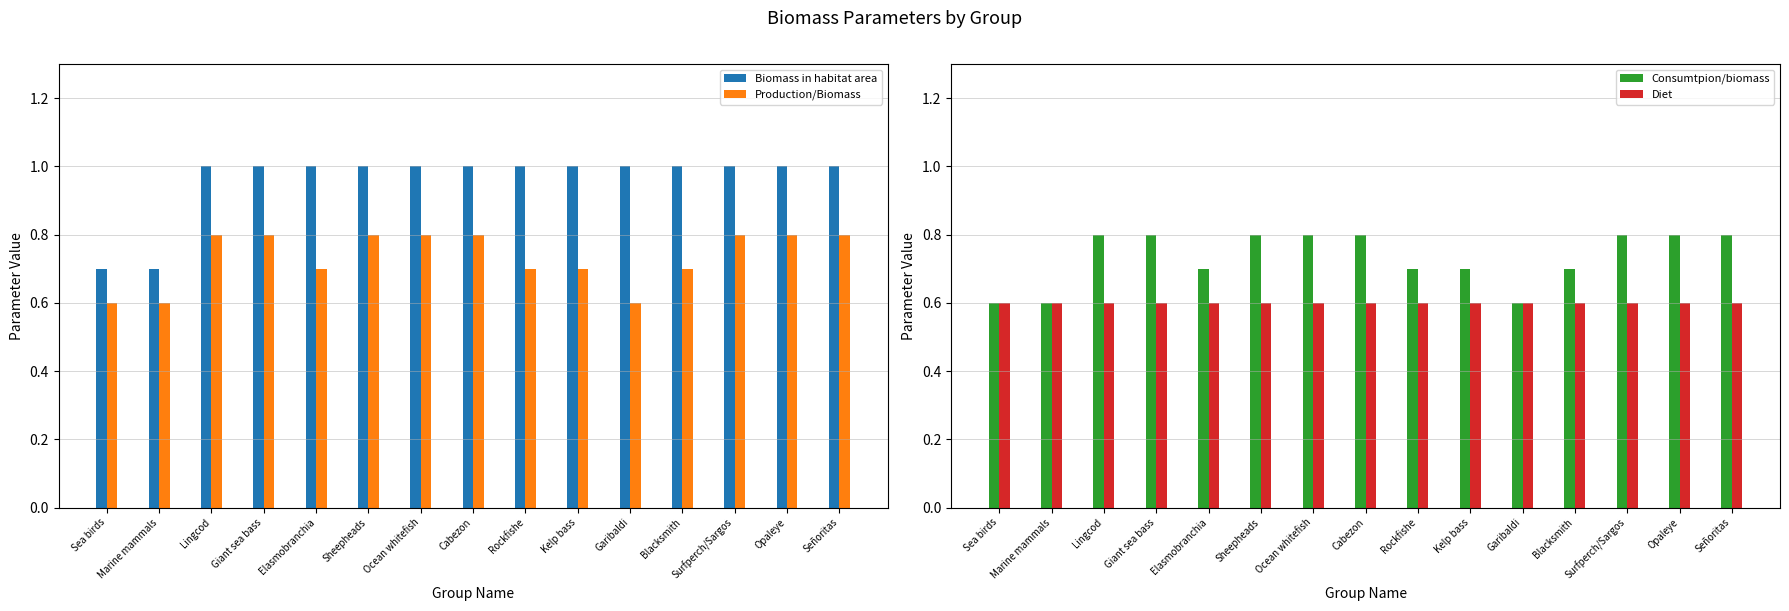

What are all the series names shown in the legend?

Biomass in habitat area, Production/Biomass, Consumtpion/biomass, Diet